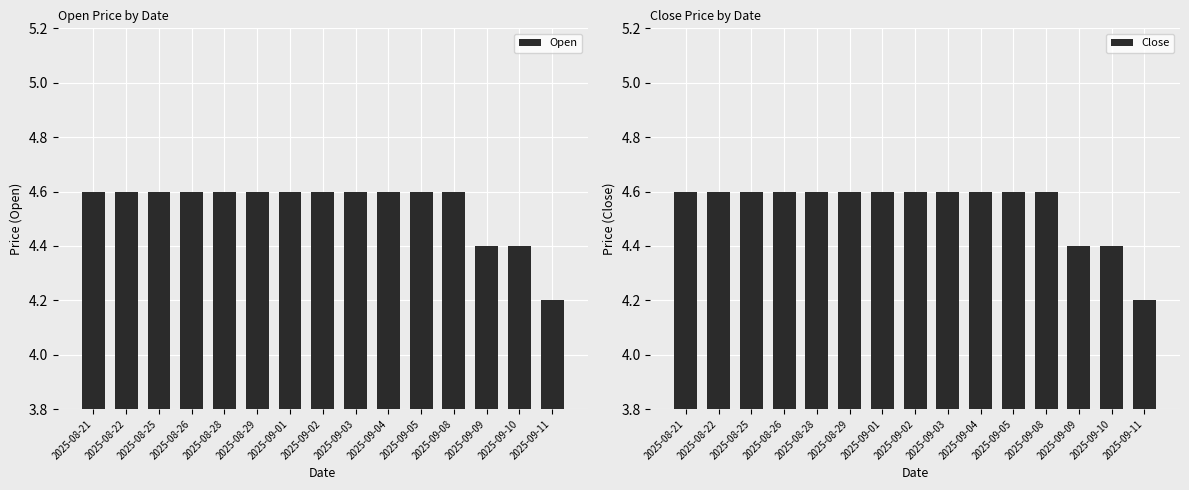

What is the difference between the maximum and minimum values in the Close series?

0.4